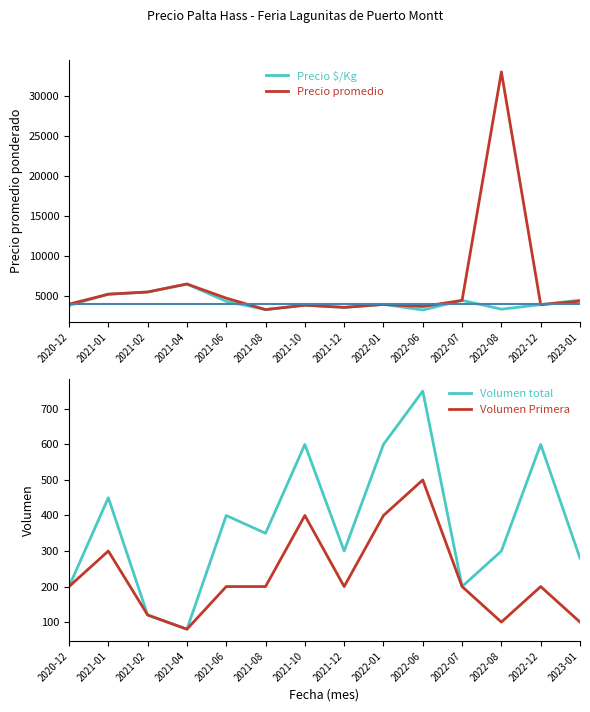

True or false: Precio promedio ponderado has more than 2 points higher than both neighbors.

True